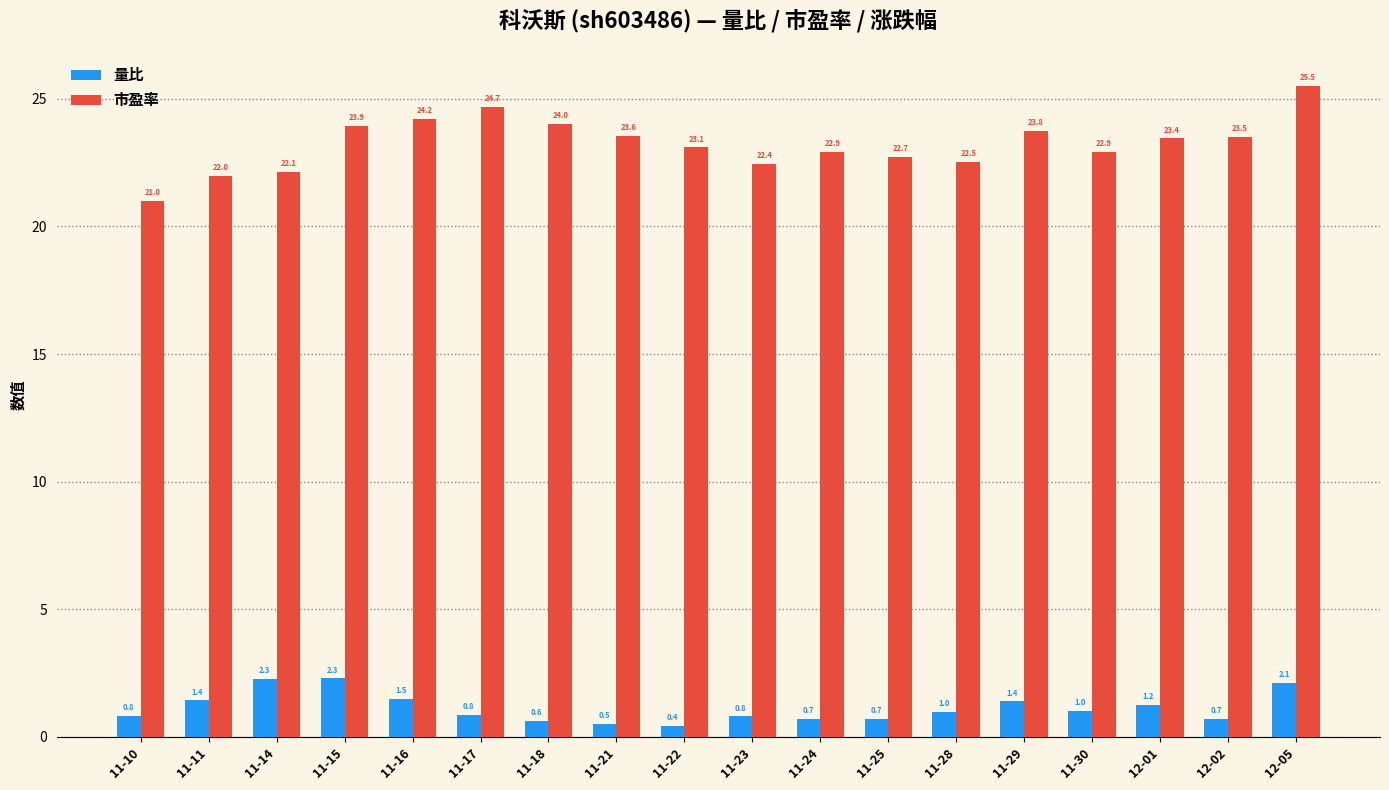

What position from the right is 11-14?

16